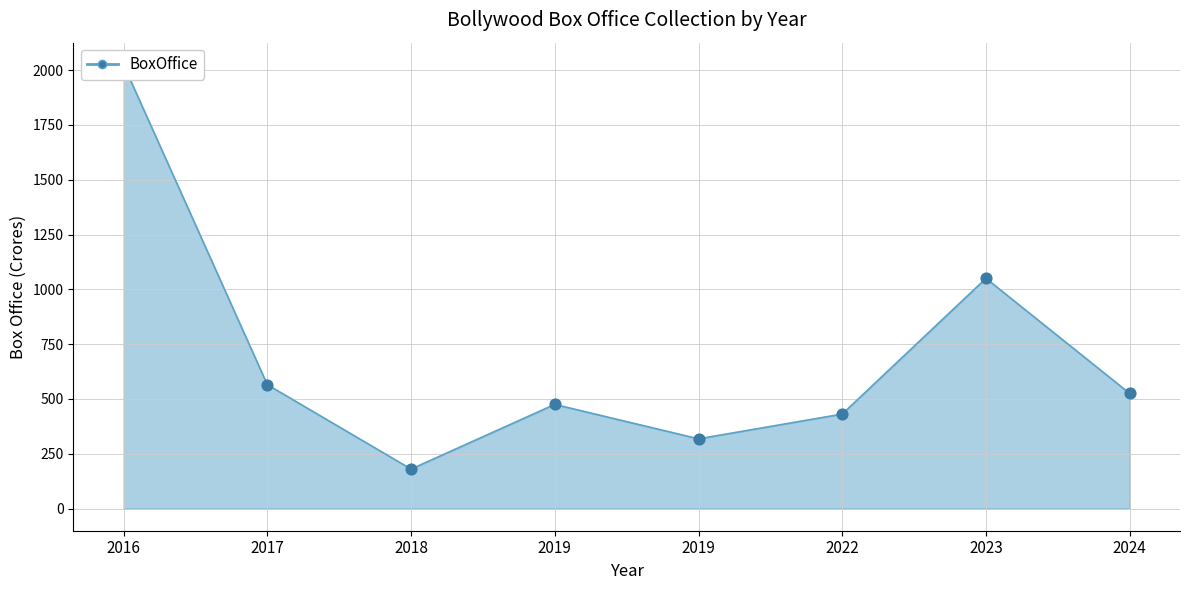

What is the ratio of the value at 2016 to the value at 2023?

1.9